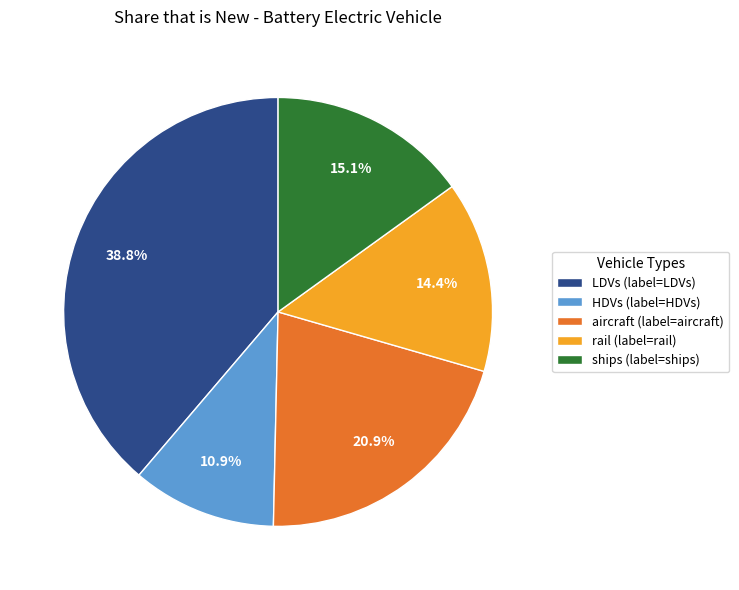

Is there a majority slice in this chart?

No